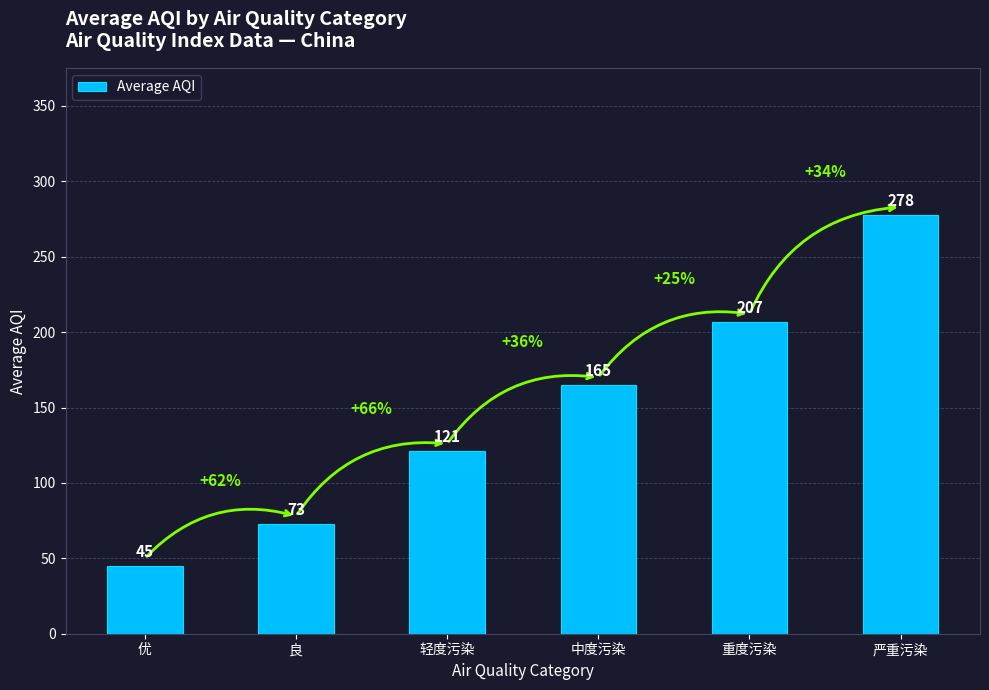

At which category does the chart reach its minimum across all series?

优